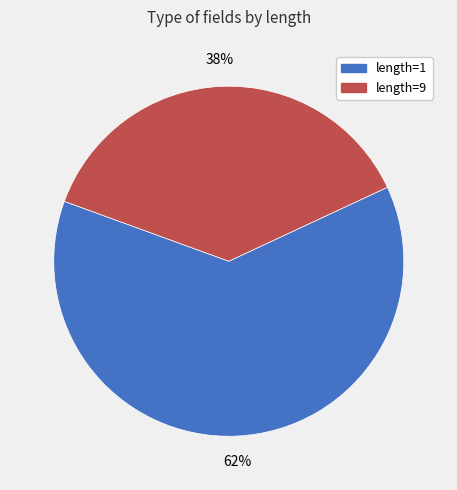

To the nearest percent, what is the average slice percentage?

50%